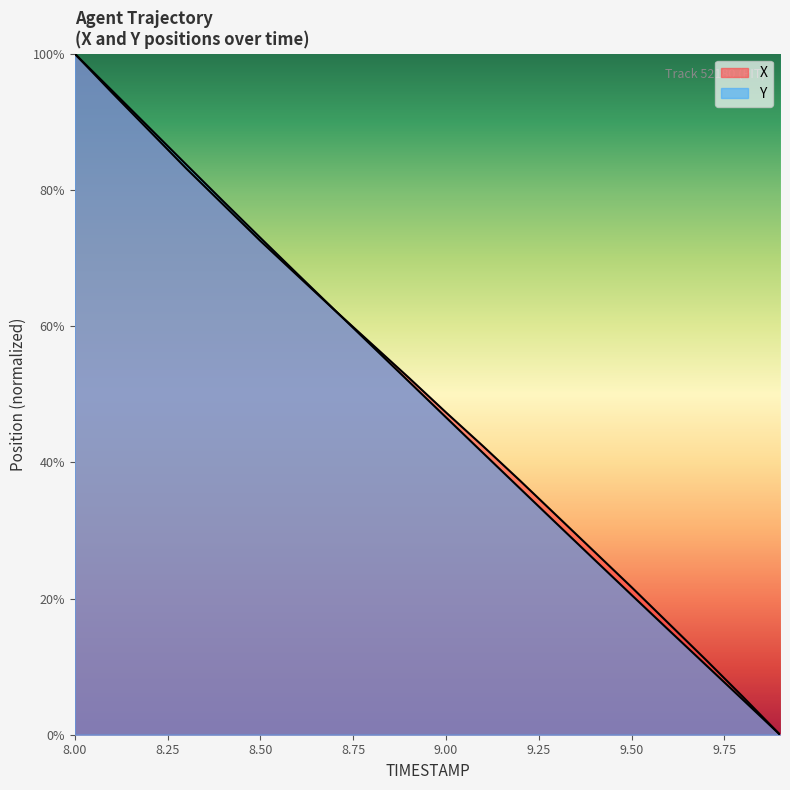

Read the X value at 8.4.

77.8